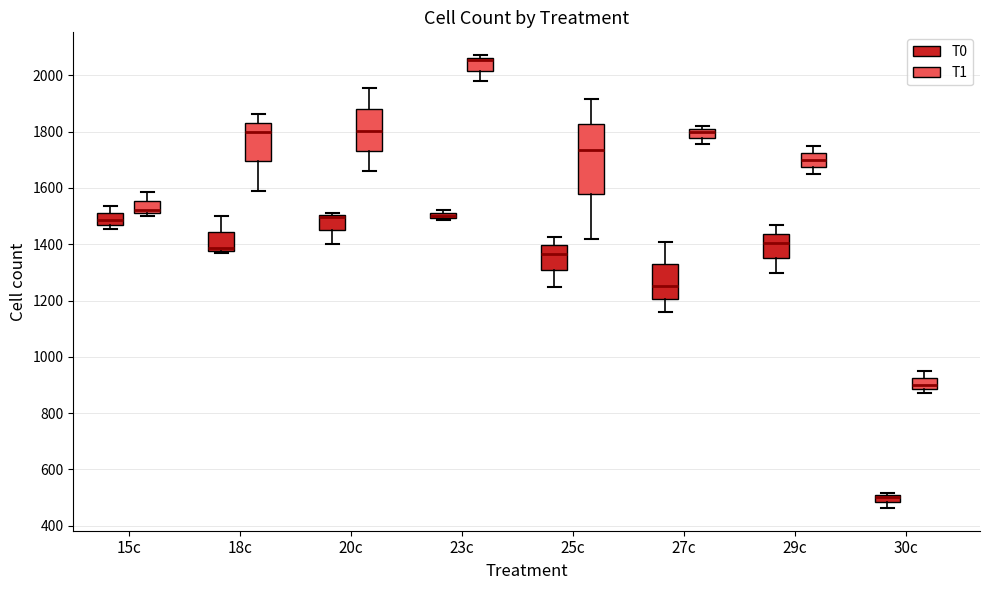

Where is the lower edge of the box for 20c (T1) on the y-axis? The values are not printed on the chart, so give them approximately, as read against the axis.

1740